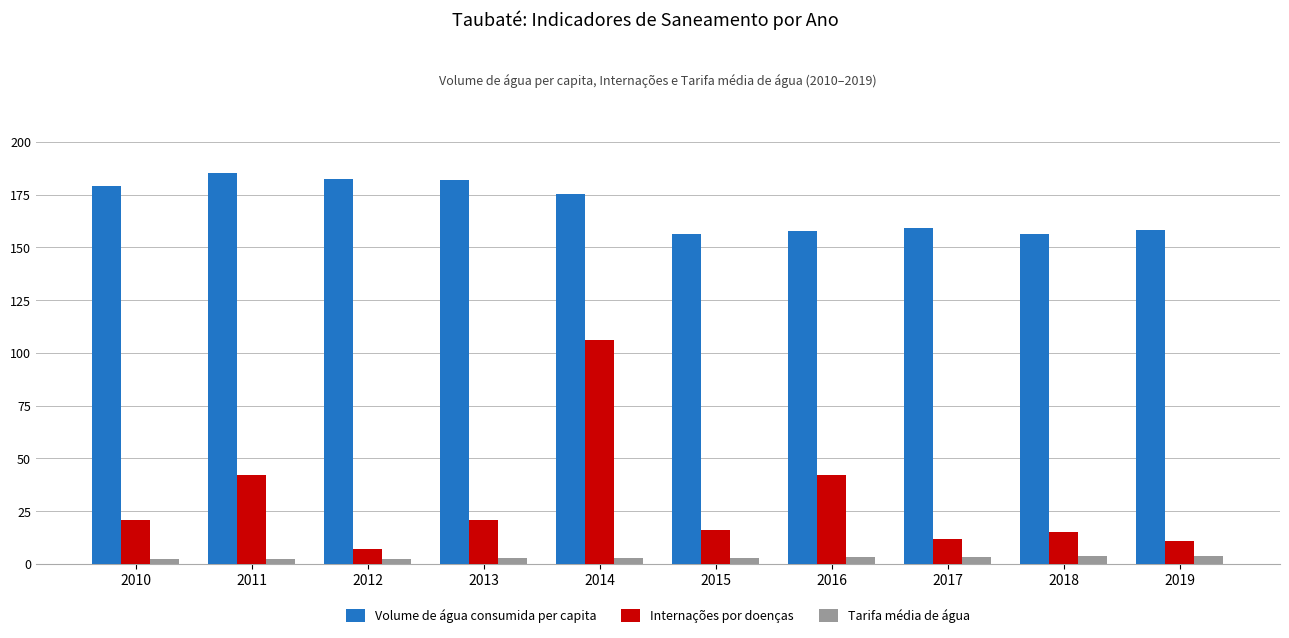

Which series has the largest total across all categories?

Volume de água consumida per capita